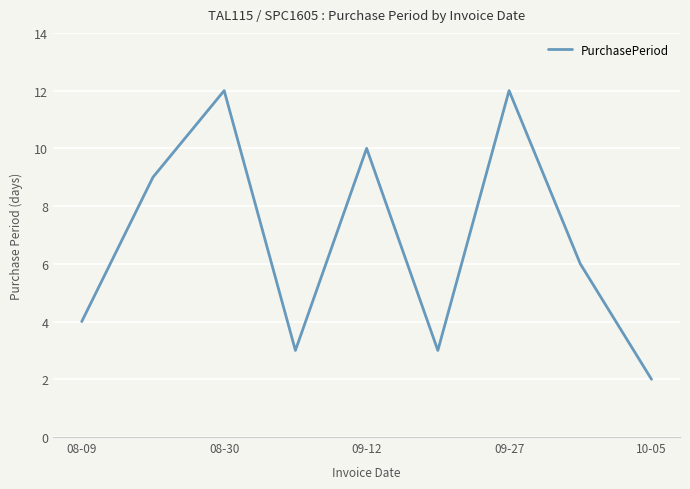

What is the maximum value shown in the chart?

12